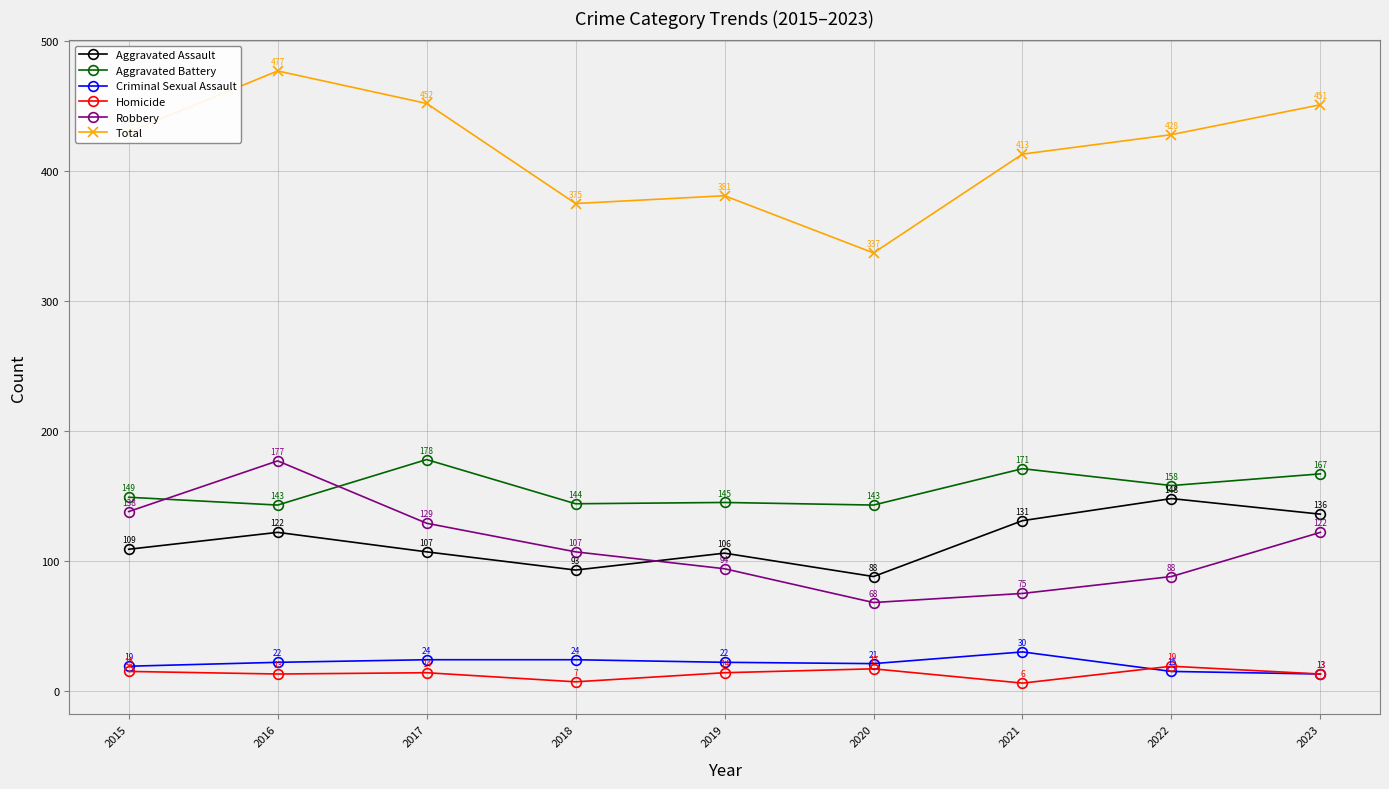

List the labels in order of Total value, smallest first.

2020, 2018, 2019, 2021, 2022, 2015, 2023, 2017, 2016